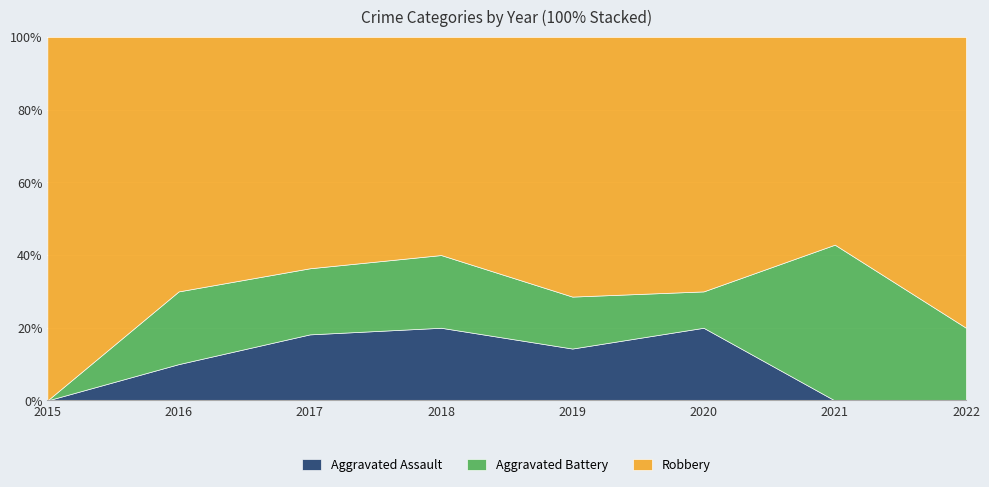

What is the difference between the maximum and minimum values in the Robbery series?

4